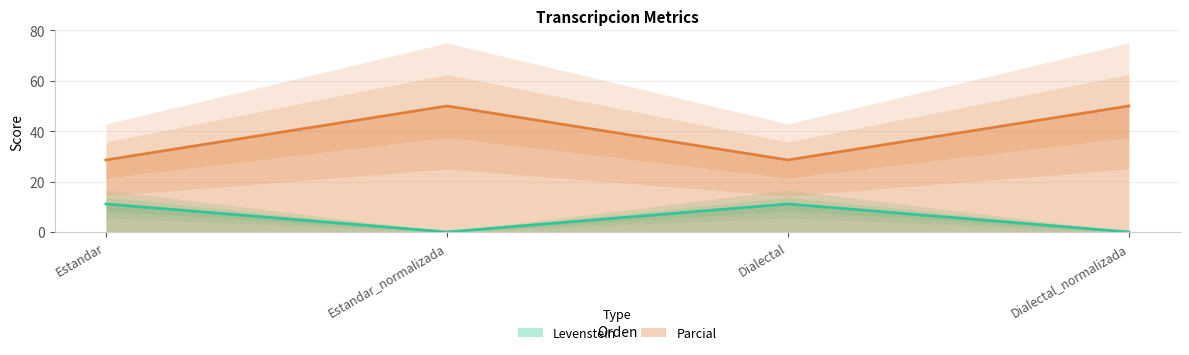

Which has a higher value, Estandar or Dialectal?

Estandar